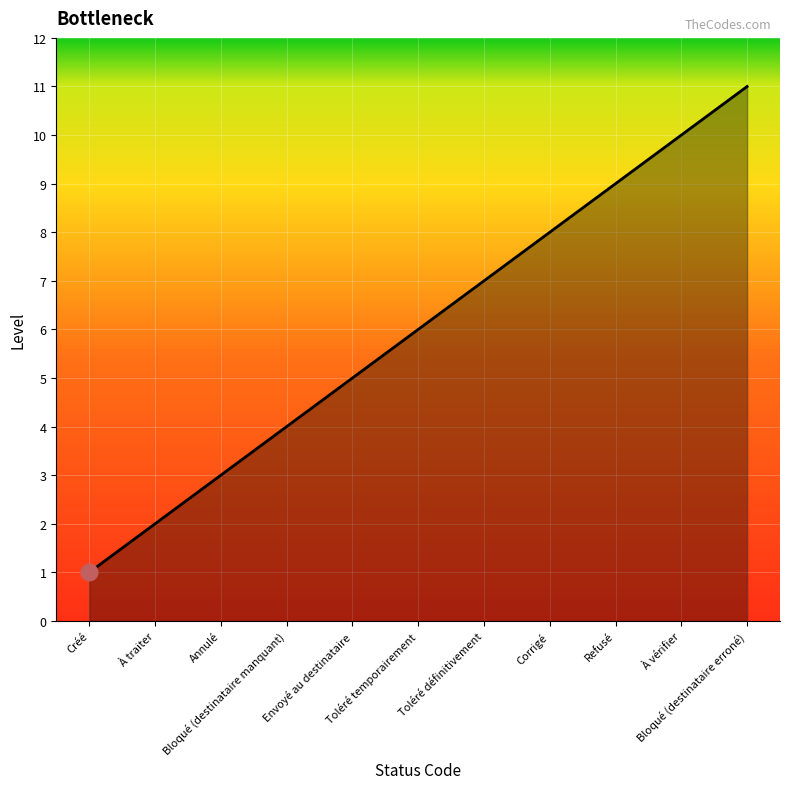

Is it true that the value at Toléré temporairement is 6?

True